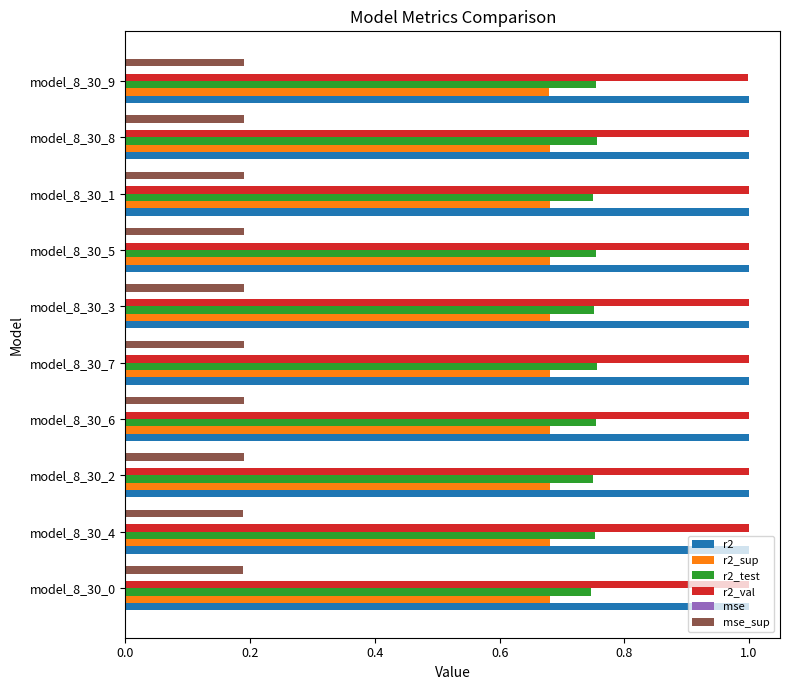

What is the average value of the r2 series?

1.0